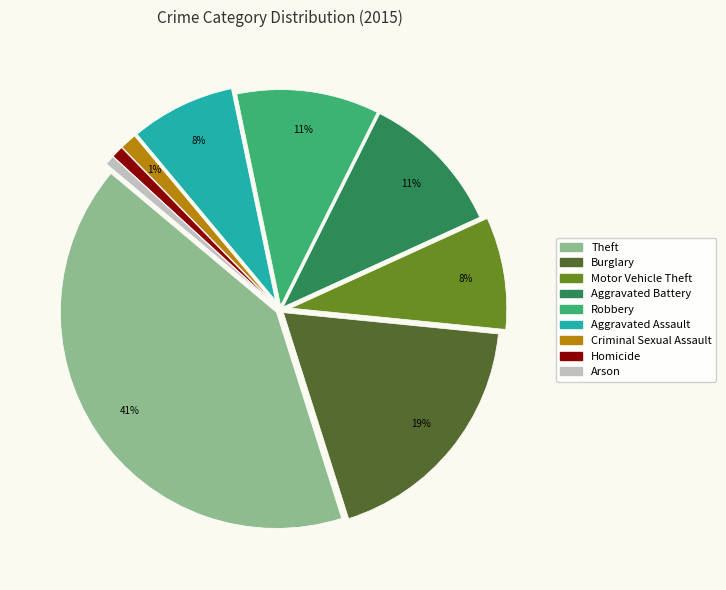

To the nearest percent, what percentage of the pie is Aggravated Battery?

11%